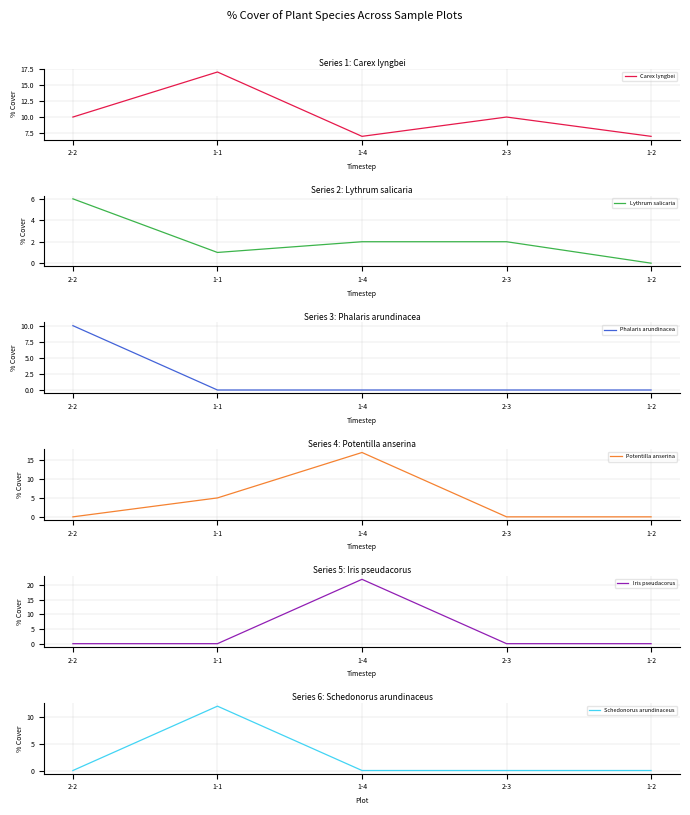

How many lines are shown in the chart?

6